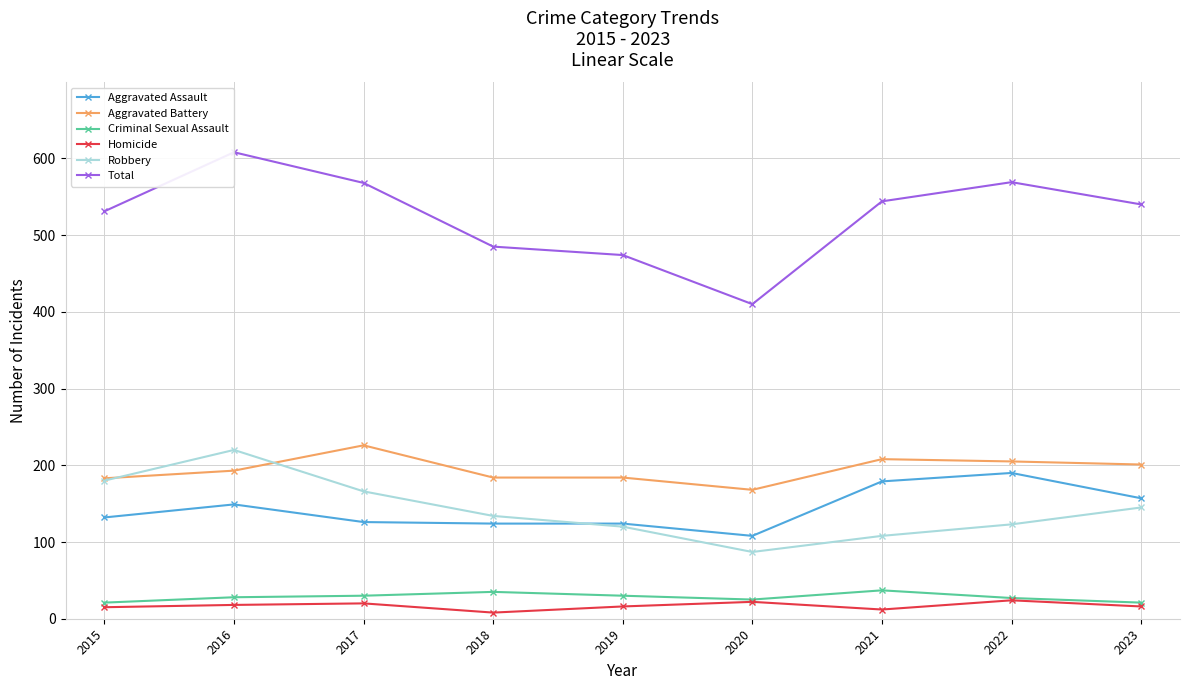

Which series has the largest range (max minus min)?

Total